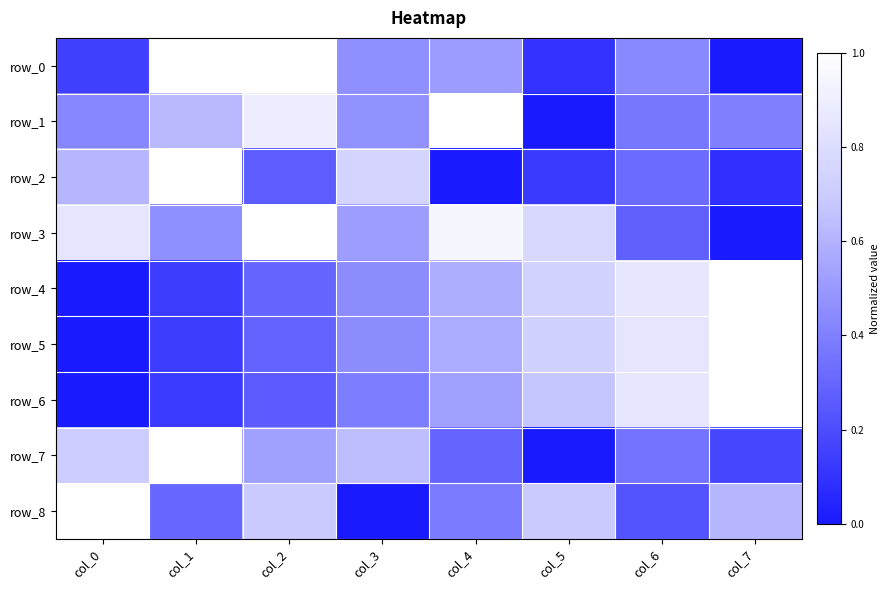

Where is row_1 nearest to the value 0?

col_5